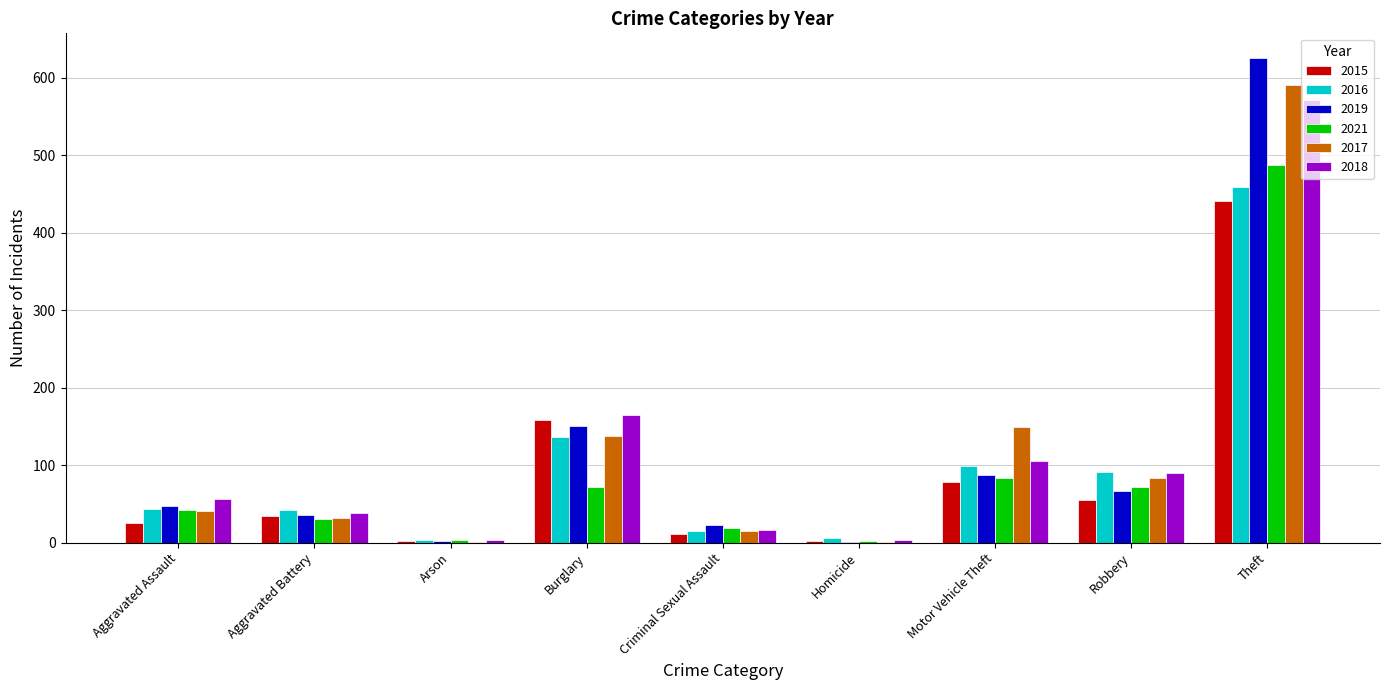

What are all the series names shown in the legend?

2015, 2016, 2019, 2021, 2017, 2018